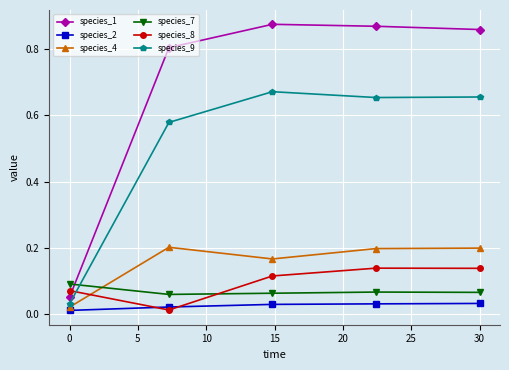

Which series has the largest range (max minus min)?

species_1